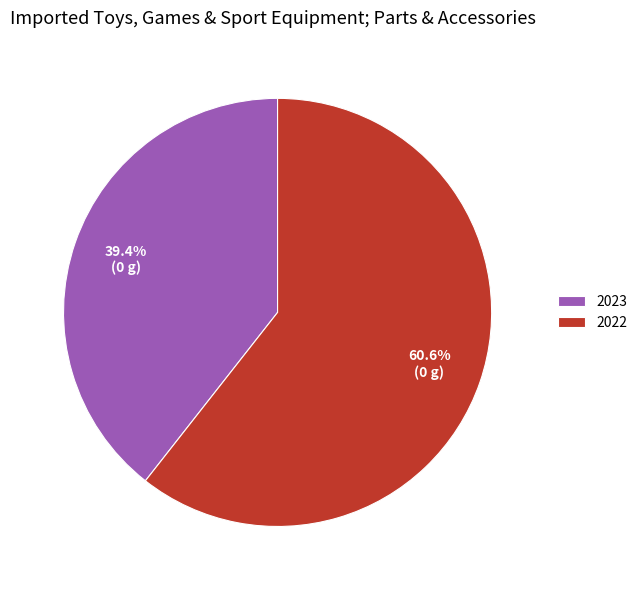

To the nearest percent, what portion does 2023 represent?

39%